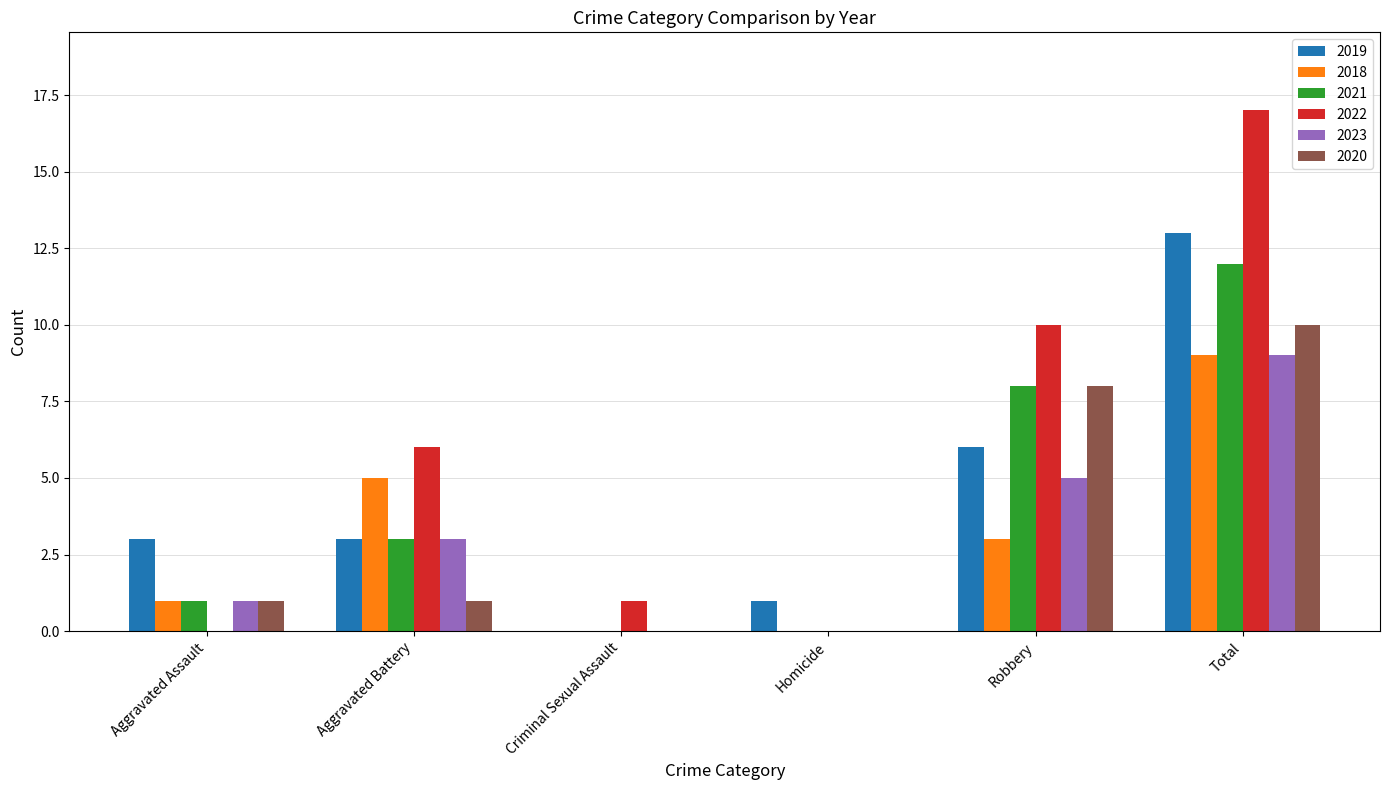

Between Homicide and Total, which series saw the biggest shift?

2022